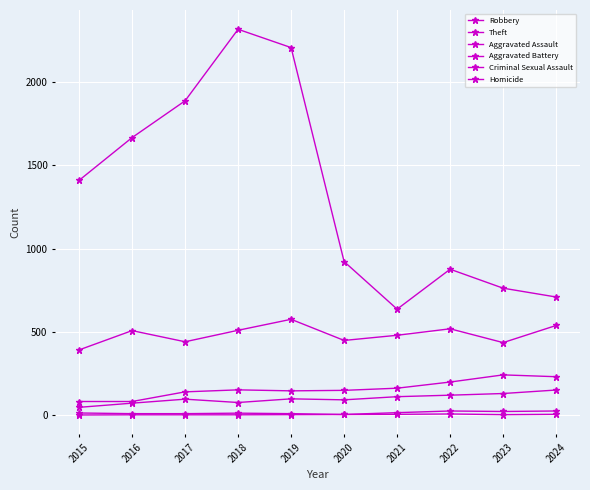

How many values in the Criminal Sexual Assault series are below 12?

5